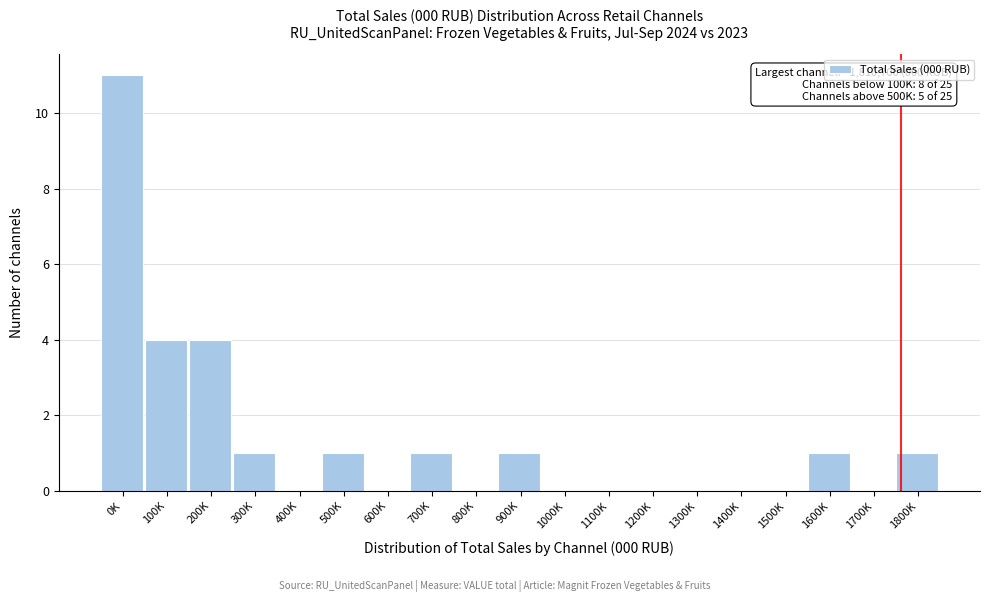

Reading left to right, extract all data points from this chart.

0K=11	100K=4	200K=4	300K=1	400K=0	500K=1	600K=0	700K=1	800K=0	900K=1	1000K=0	1100K=0	1200K=0	1300K=0	1400K=0	1500K=0	1600K=1	1700K=0	1800K=1